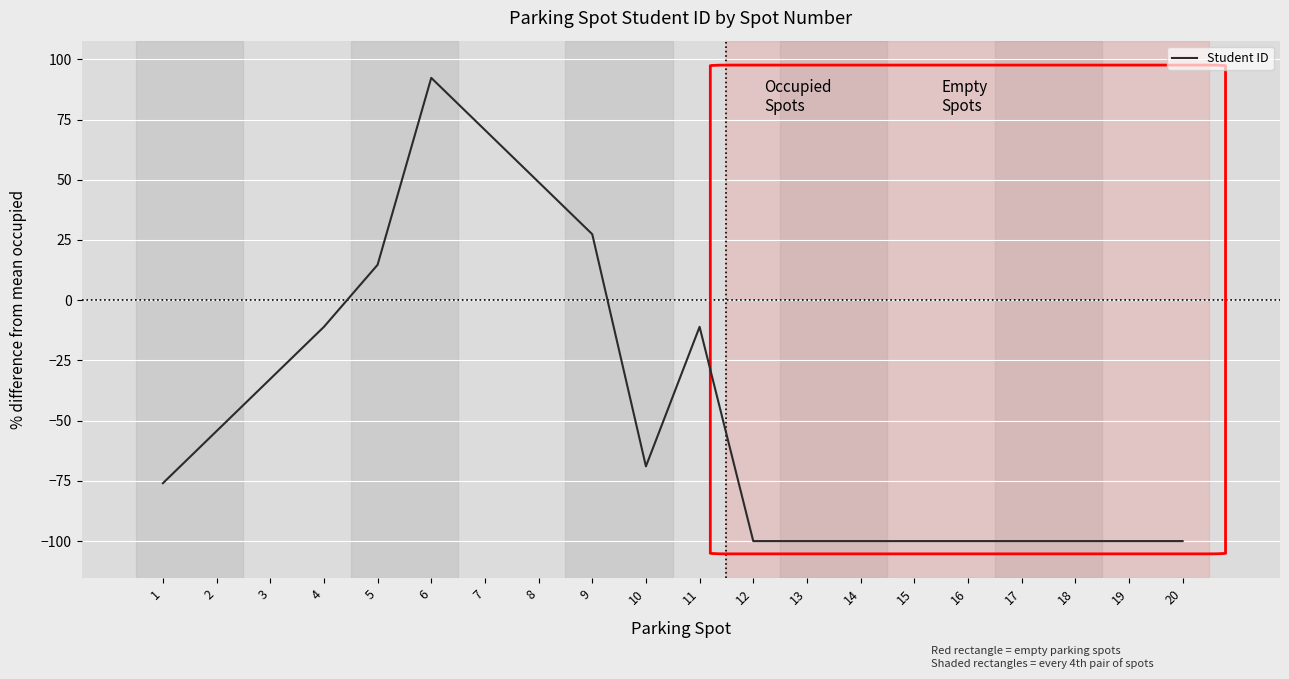

Does the chart have visible grid lines?

Yes